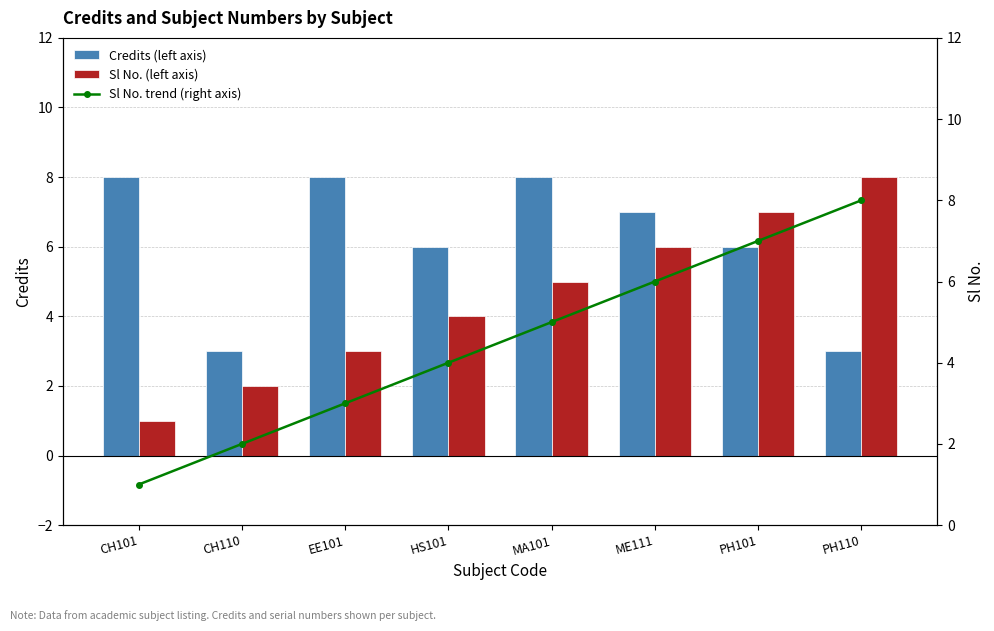

What is the average value of the Credits (left axis) series?

6